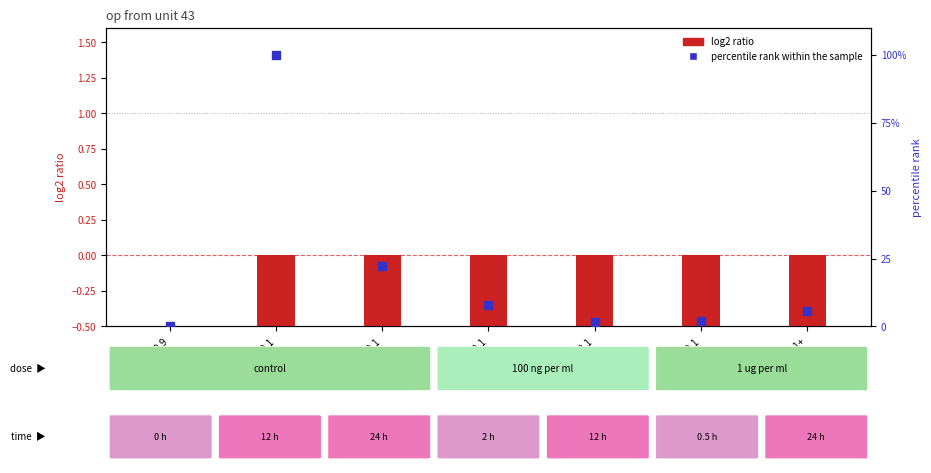

Which series contains the highest Y value?

percentile rank within the sample